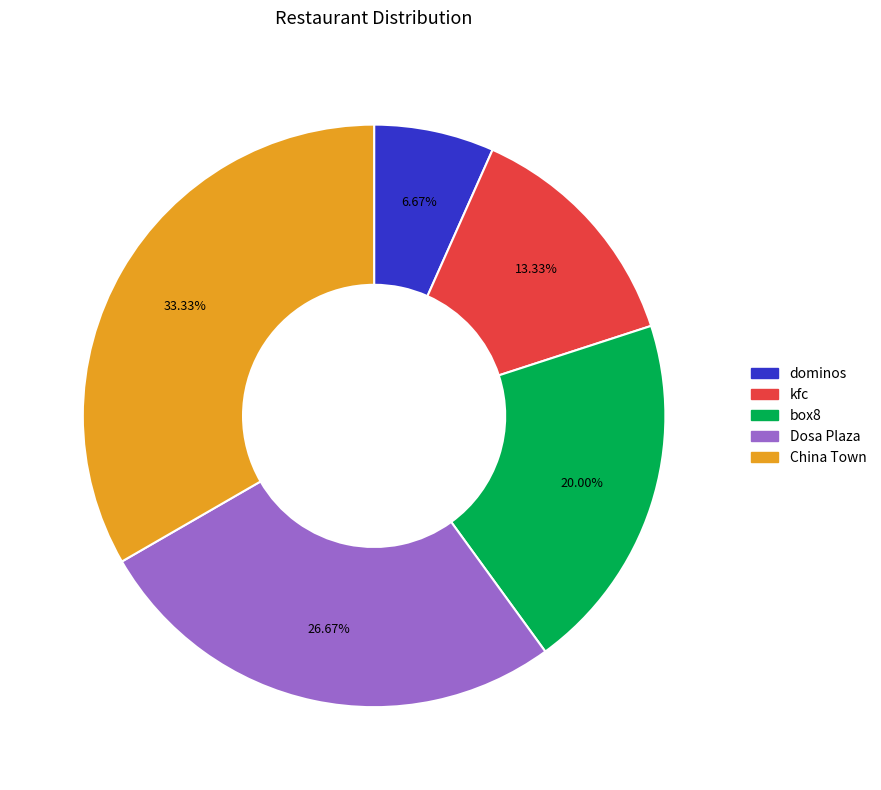

Is the sum of Dosa Plaza and dominos greater than half?

No